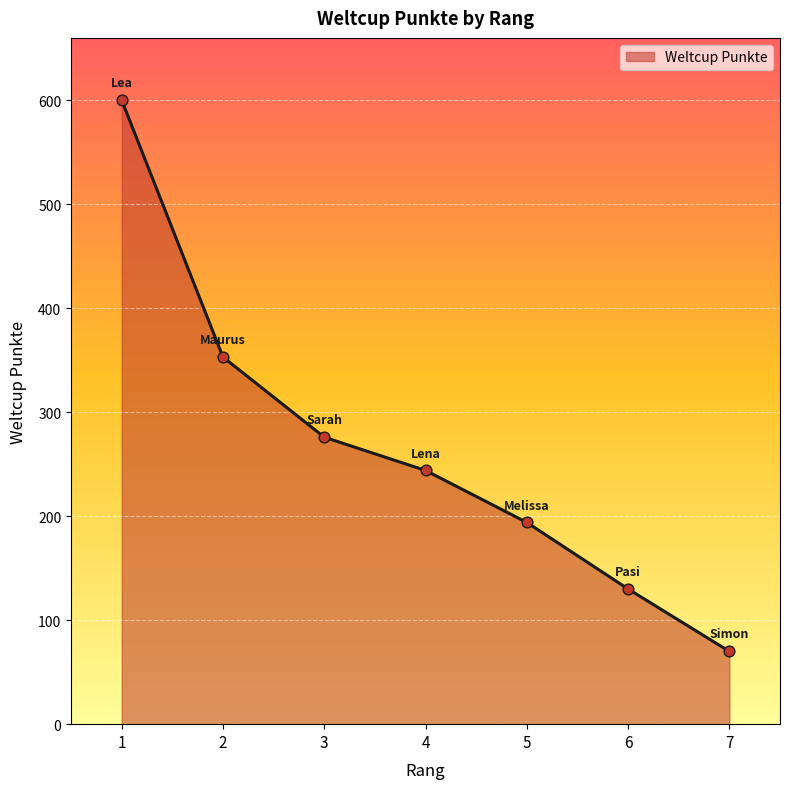

What is the change in value from 1 to 7?

-530